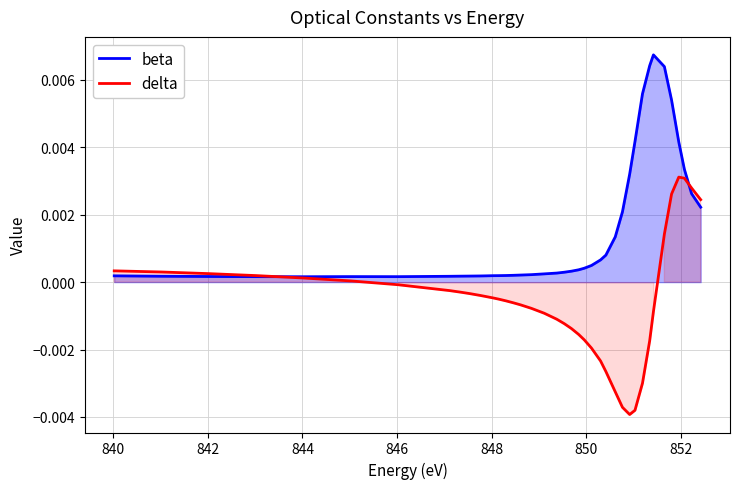

What are all the series names shown in the legend?

beta, delta